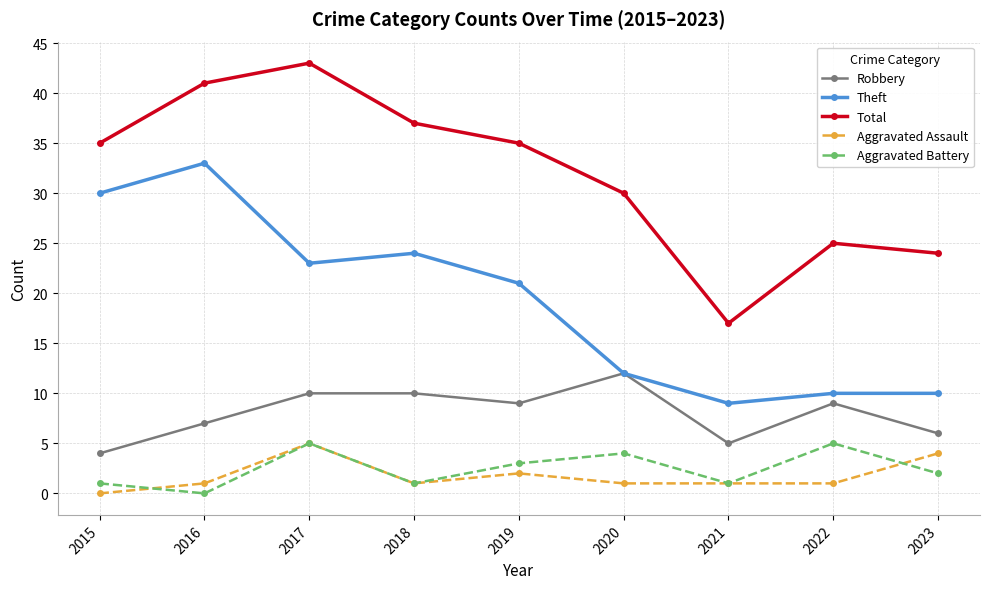

Which category has the lowest value in the Theft series?

2021